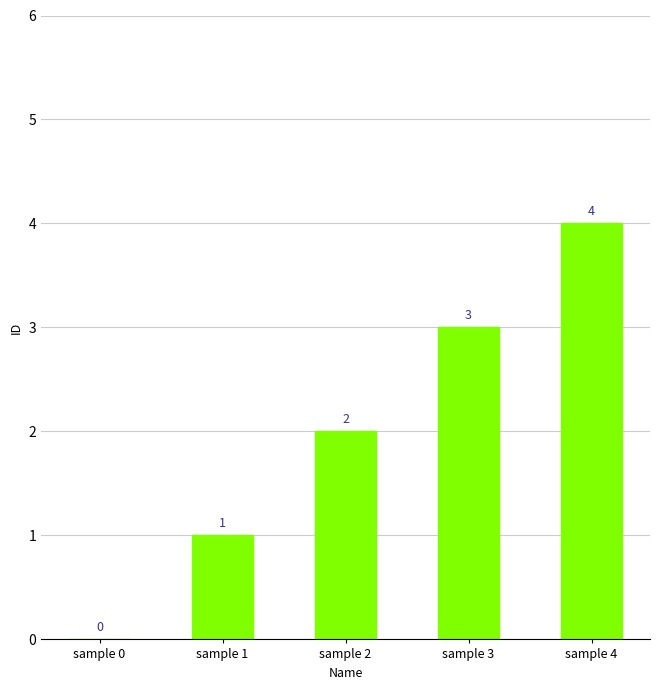

How many positive values are there?

4